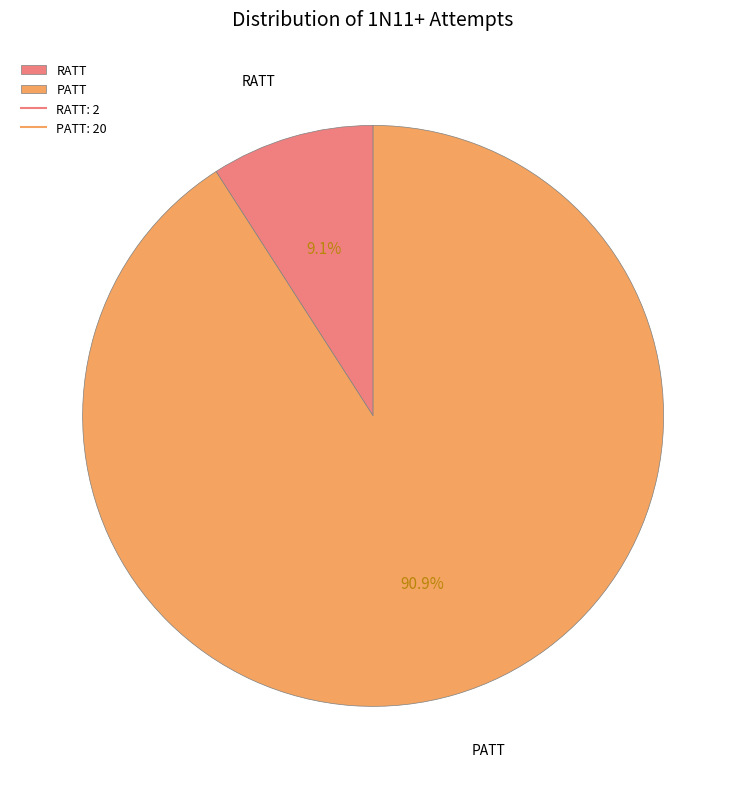

How many segments does this pie chart have?

2